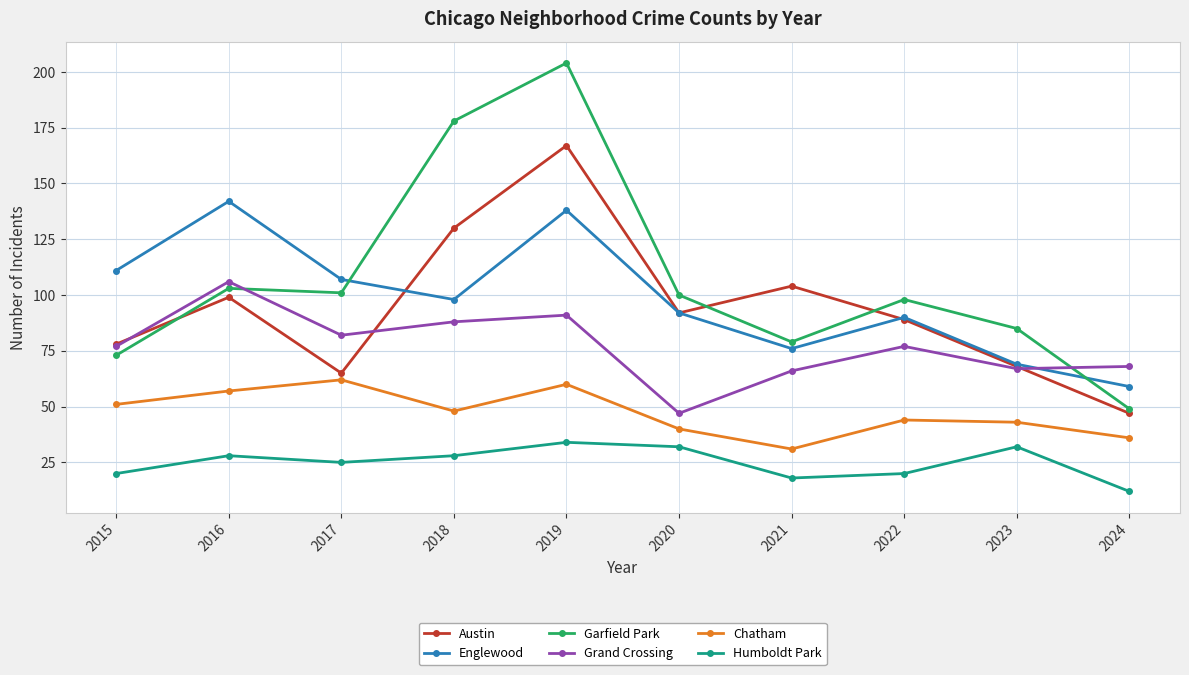

True or false: Grand Crossing and Englewood cross at least once.

True